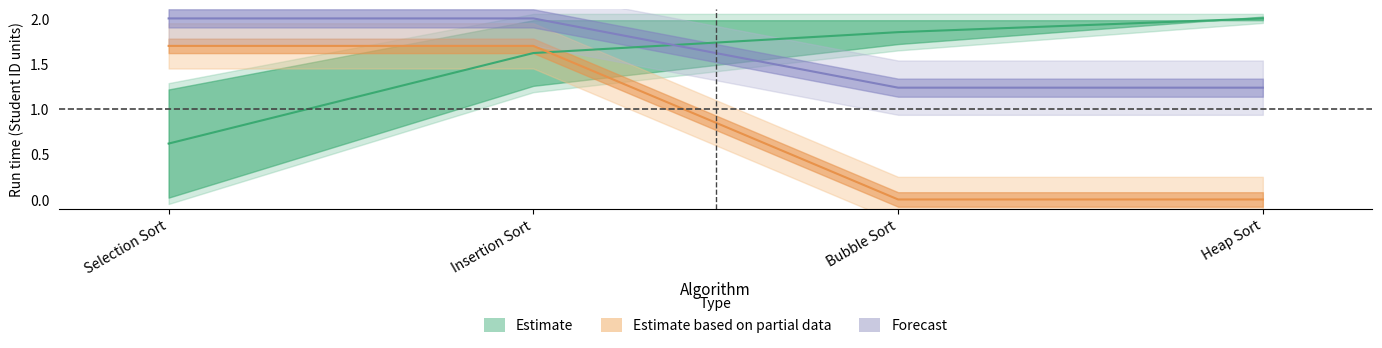

What is the label of the 4th point from the left?

Heap Sort